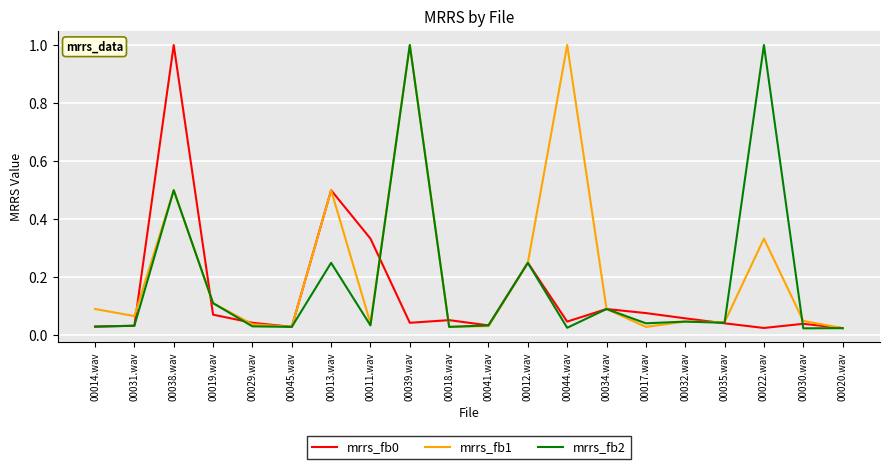

Is it true that mrrs_fb1 equals 0.1 at 00031.wav?

True